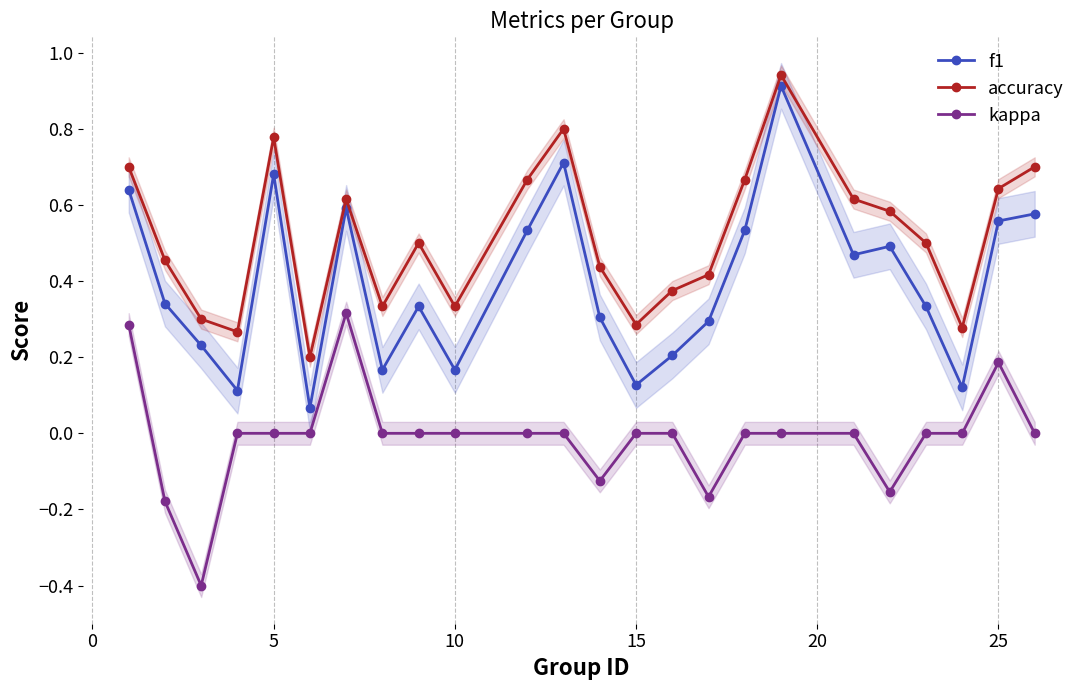

True or false: accuracy and kappa intersect in this chart.

False